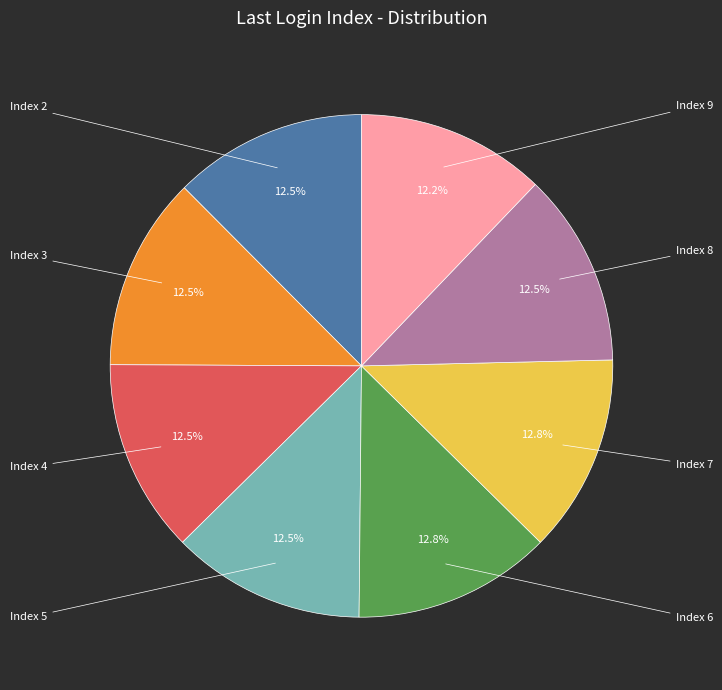

Is there any slice that represents more than half of the pie?

No